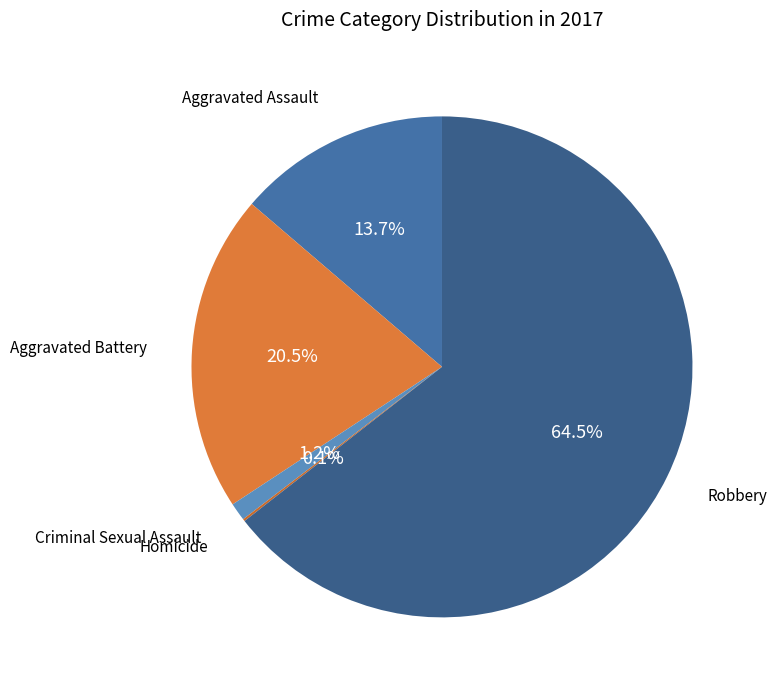

To the nearest percent, what is the difference between the largest and smallest slice percentages?

64%